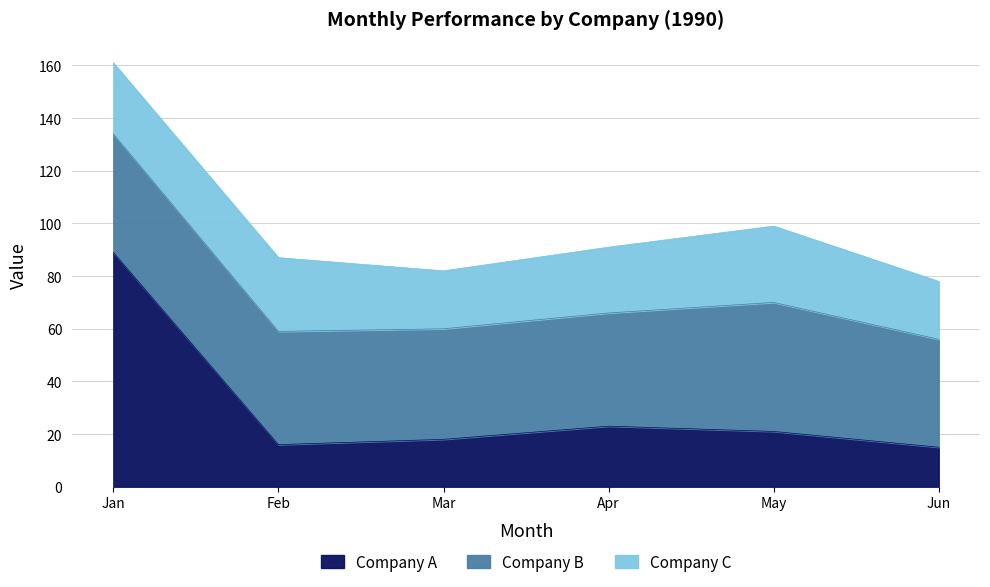

Which series has the largest range (max minus min)?

Company A